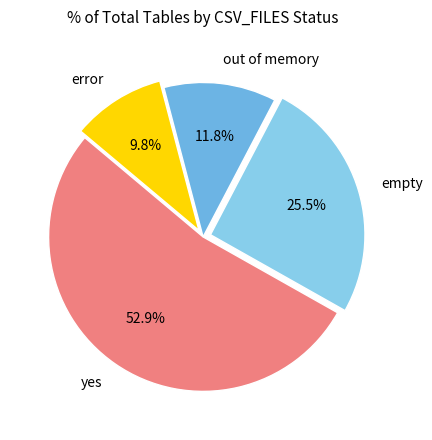

Does error represent more than half of the total?

No